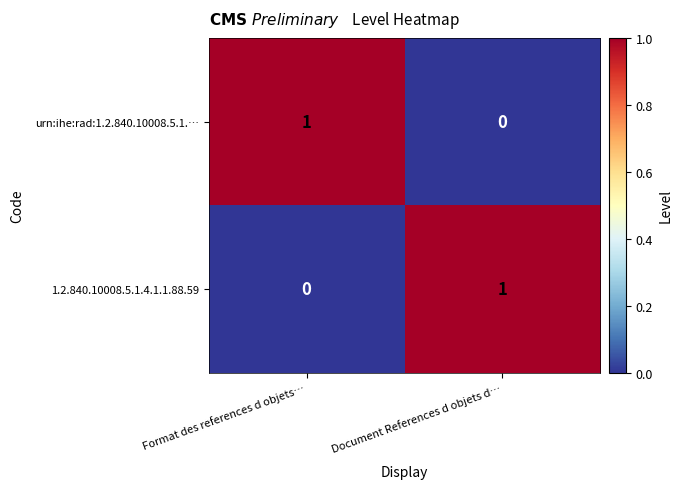

Is the value of urn:ihe:rad:1.2.840.10008.5.1.… at Document References d objets d… greater than the value of 1.2.840.10008.5.1.4.1.1.88.59 at Document References d objets d…?

No